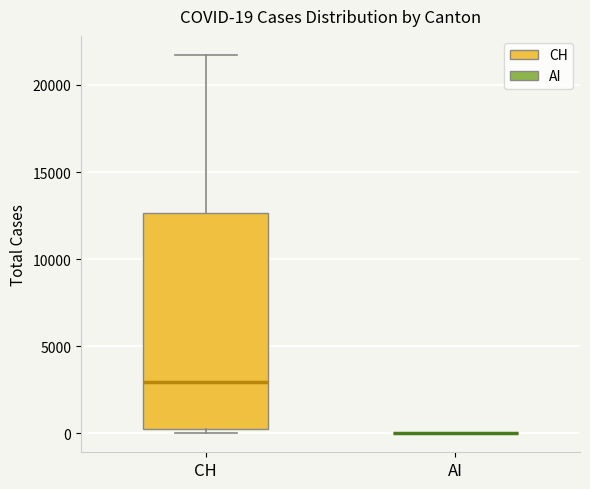

Comparing the boxes themselves (not the whiskers), which one is the tallest?

CH